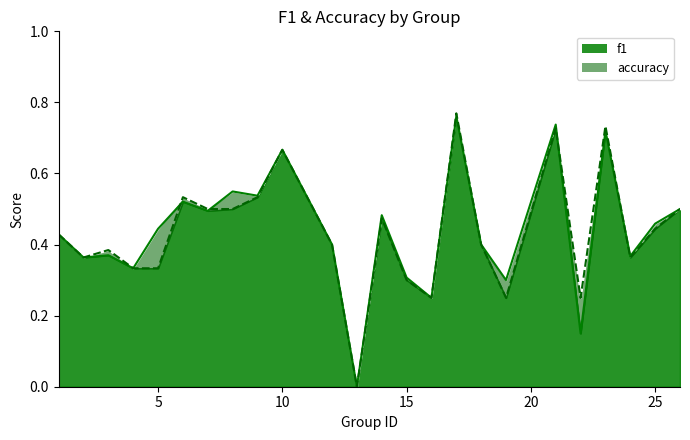

Rank the series by their maximum value, from lowest to highest.

f1, accuracy